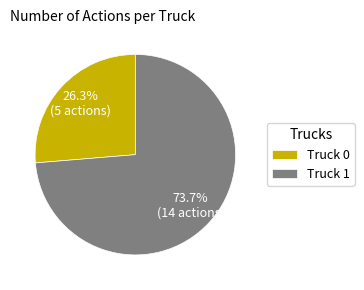

To the nearest percent, what percentage of the pie is Truck 0?

26%